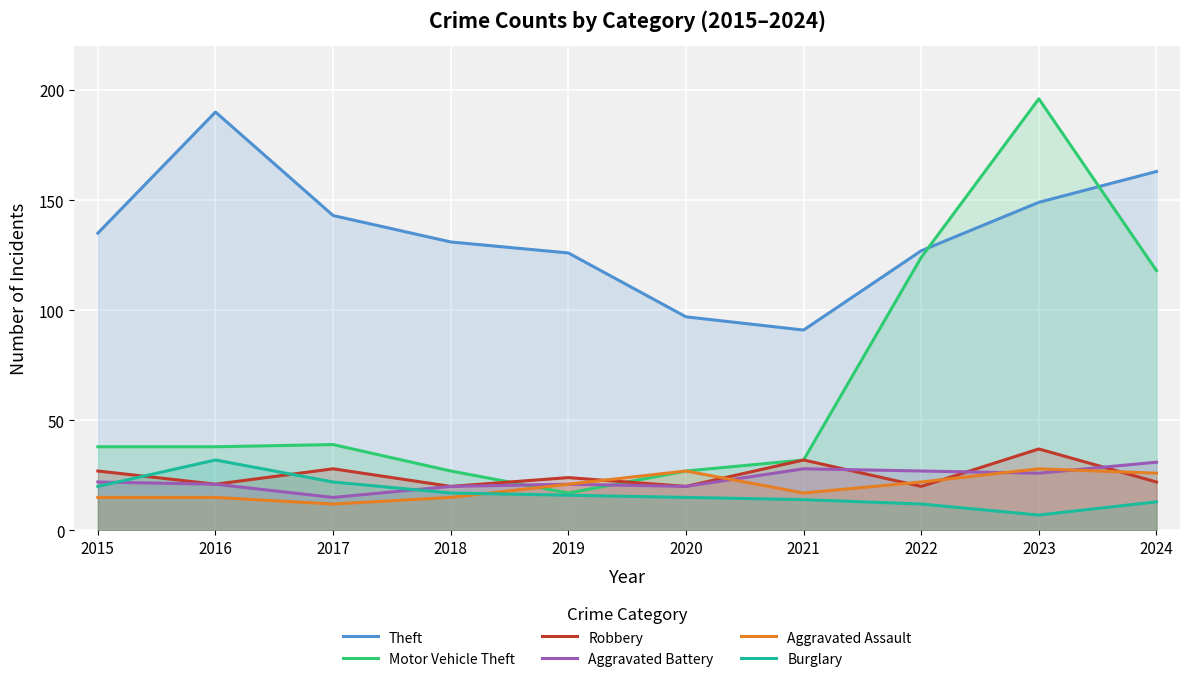

What is the difference between the maximum and second lowest values in the Aggravated Battery series?

11